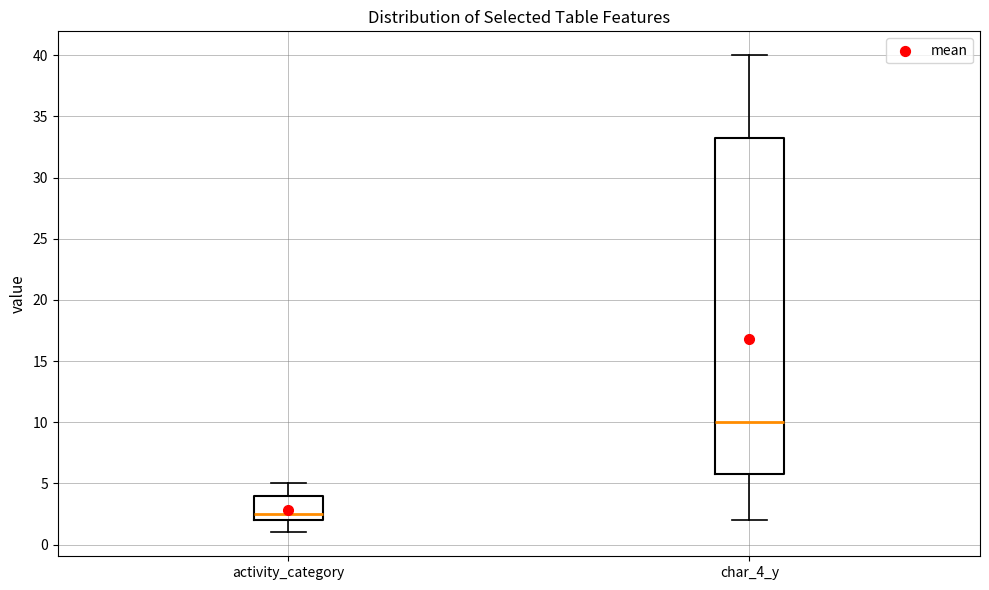

Which box is the tallest, from its lower edge to its upper edge?

char_4_y